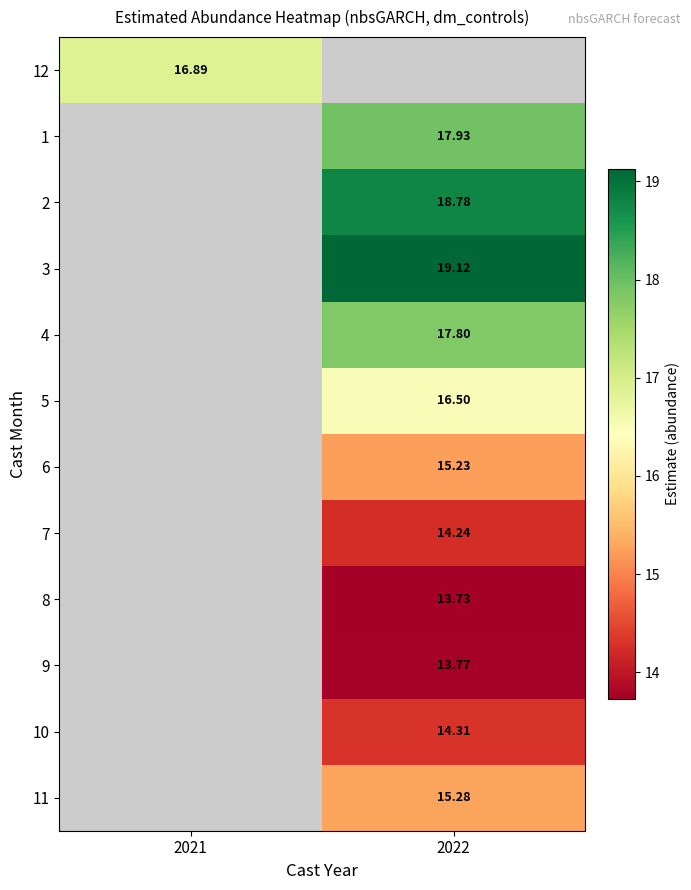

How many values in 2 are above zero?

1